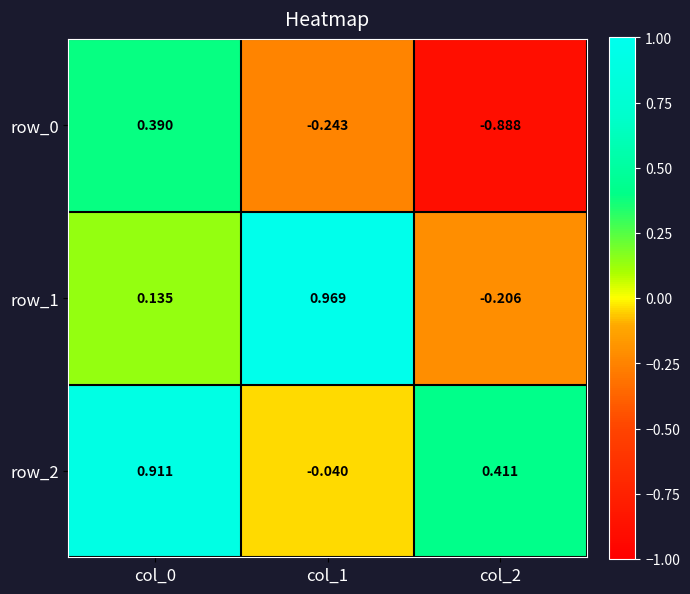

Count the number of data series in this chart.

3